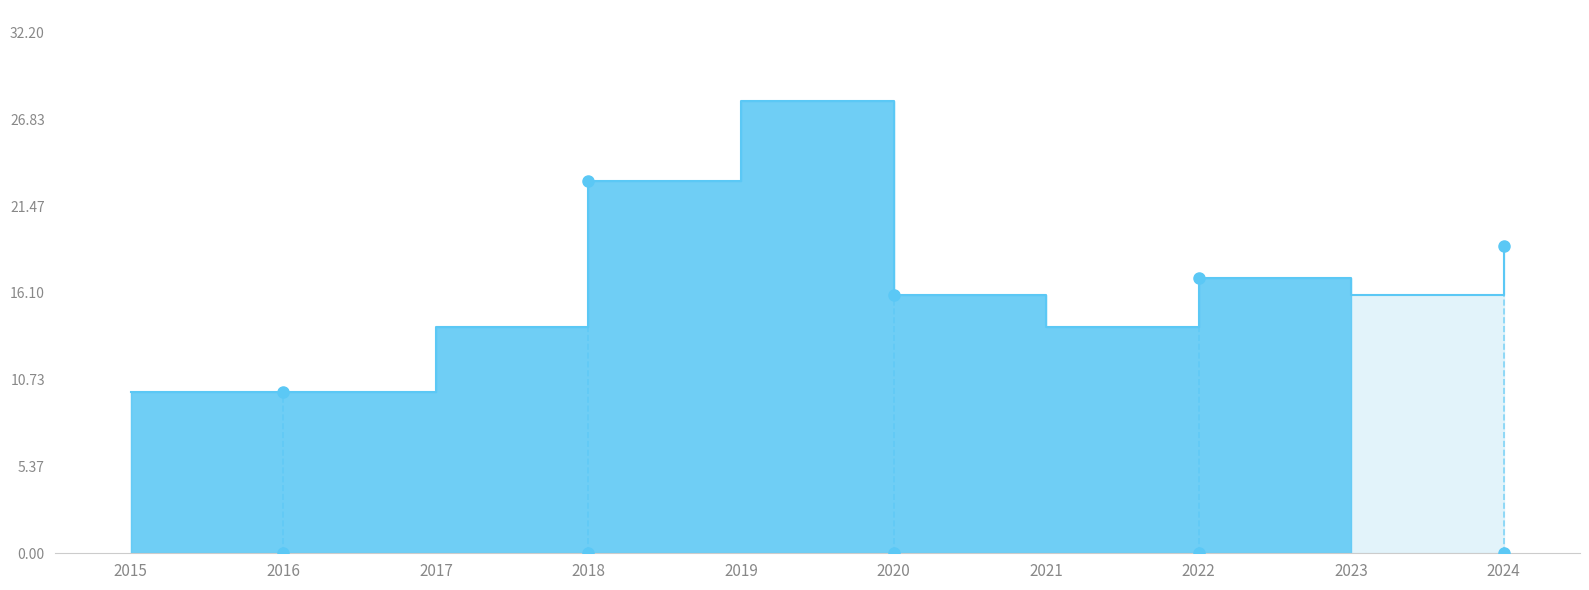

Reading left to right, what are all the values shown in this chart?

2015=10	2016=10	2017=14	2018=23	2019=28	2020=16	2021=14	2022=17	2023=16	2024=19